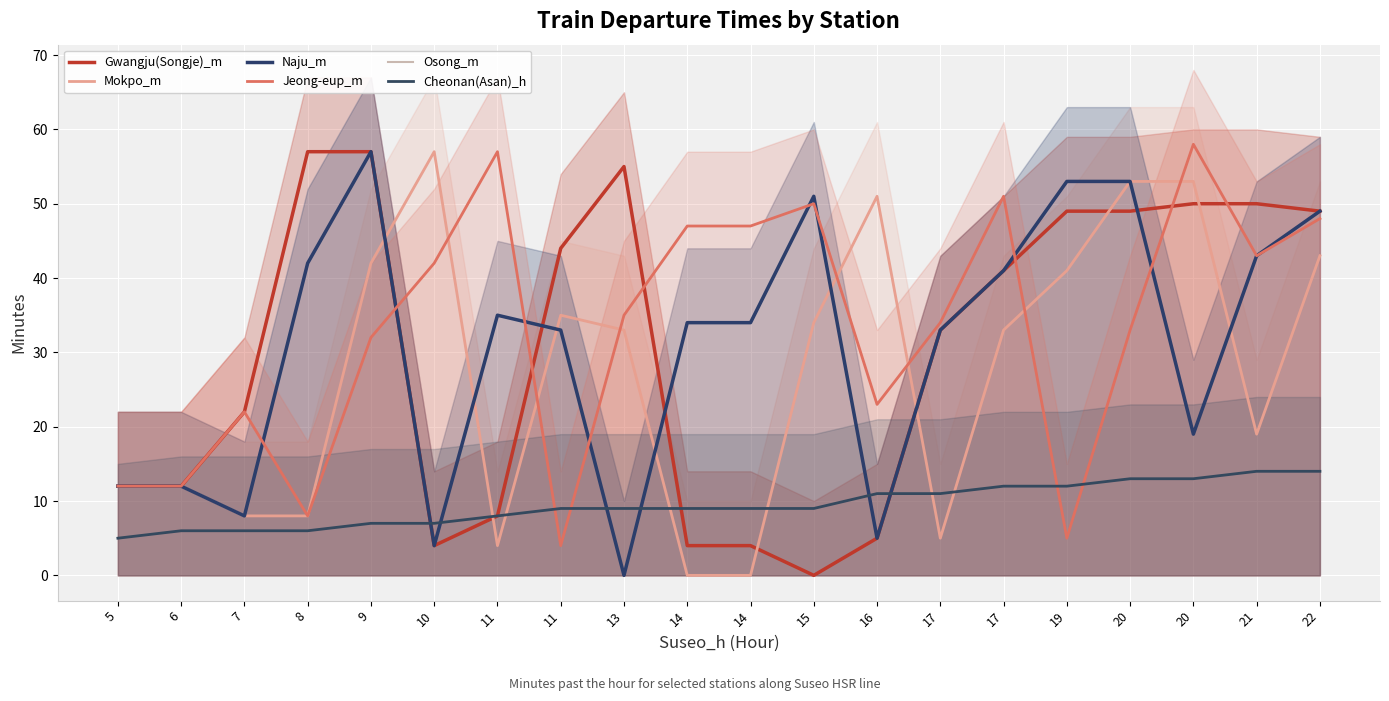

What is the average value of the Gwangju(Songje)_m series?

30